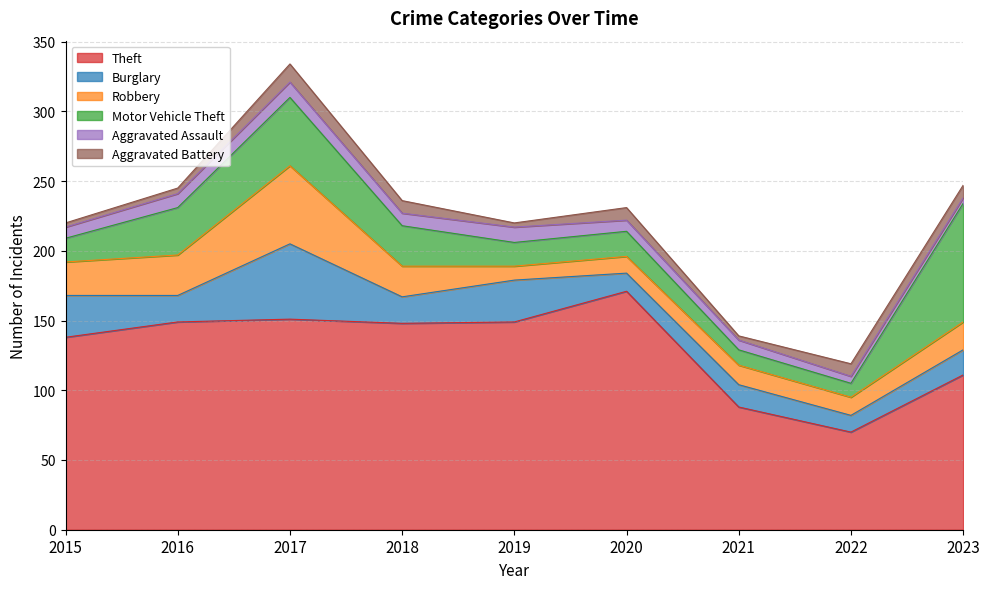

Which category has the highest value across all series?

2020